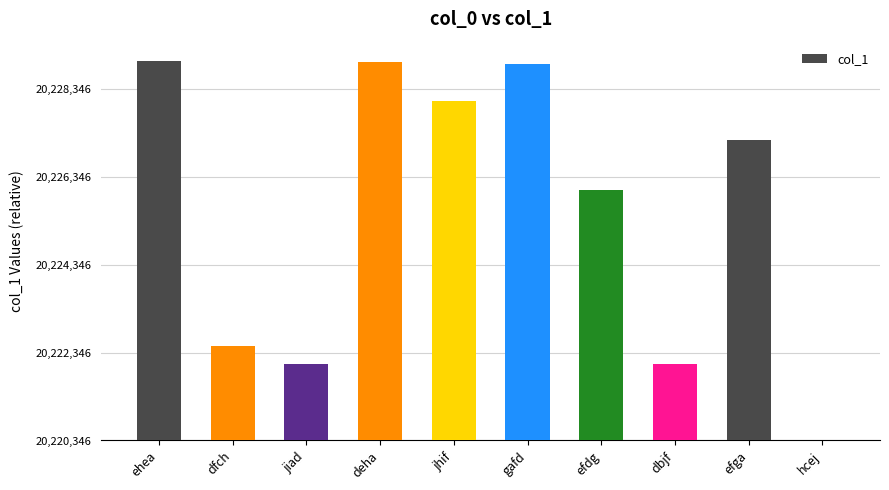

Which label corresponds to the largest value in the chart?

ehea